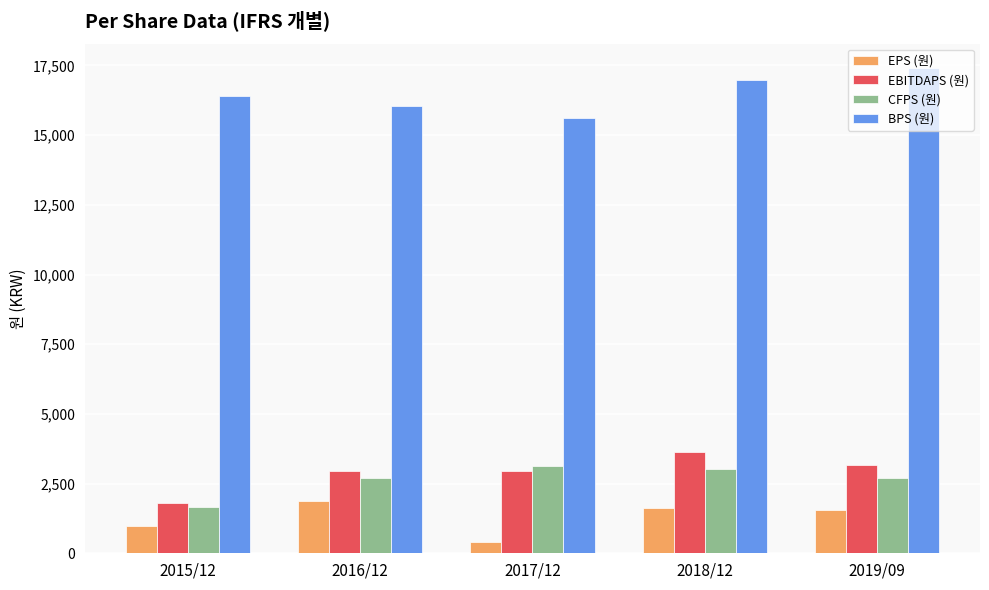

How many data points does each series have?

5